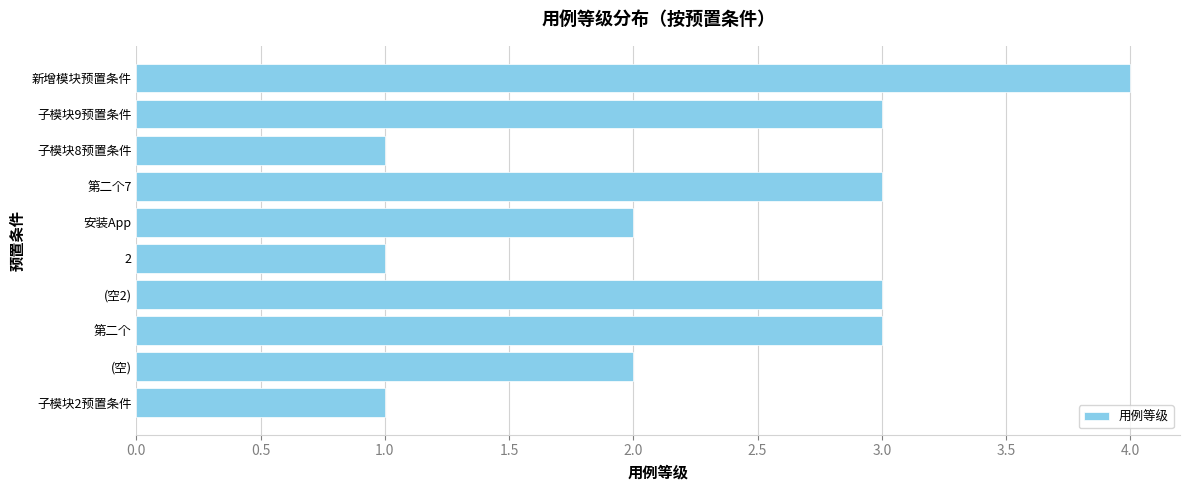

What is the difference between the maximum and minimum values?

3